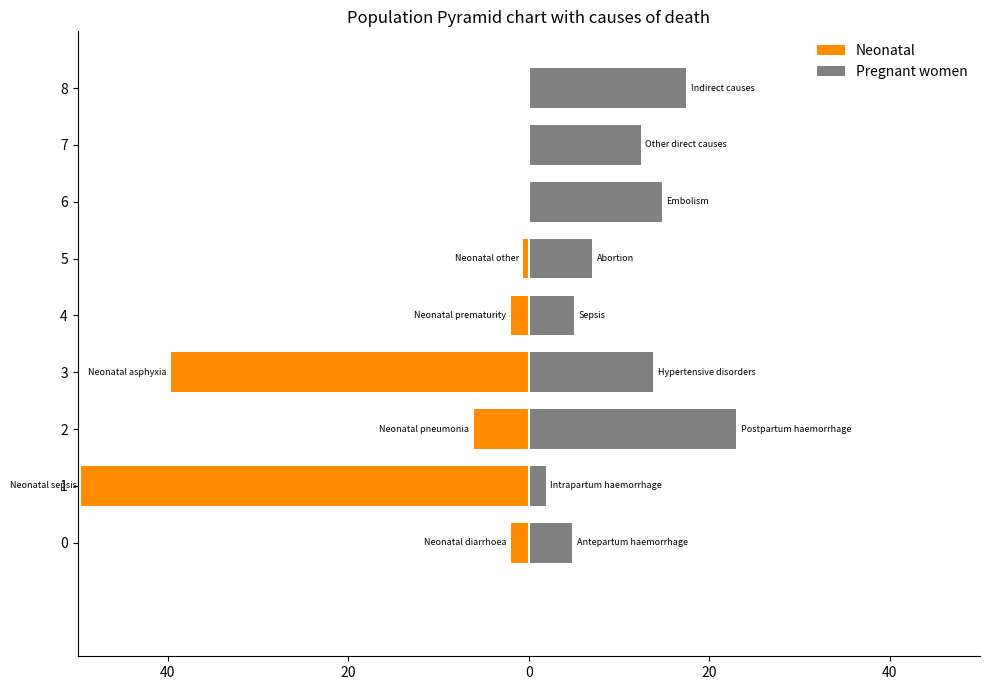

Rank the series at 7 from lowest to highest value.

Neonatal, Pregnant women